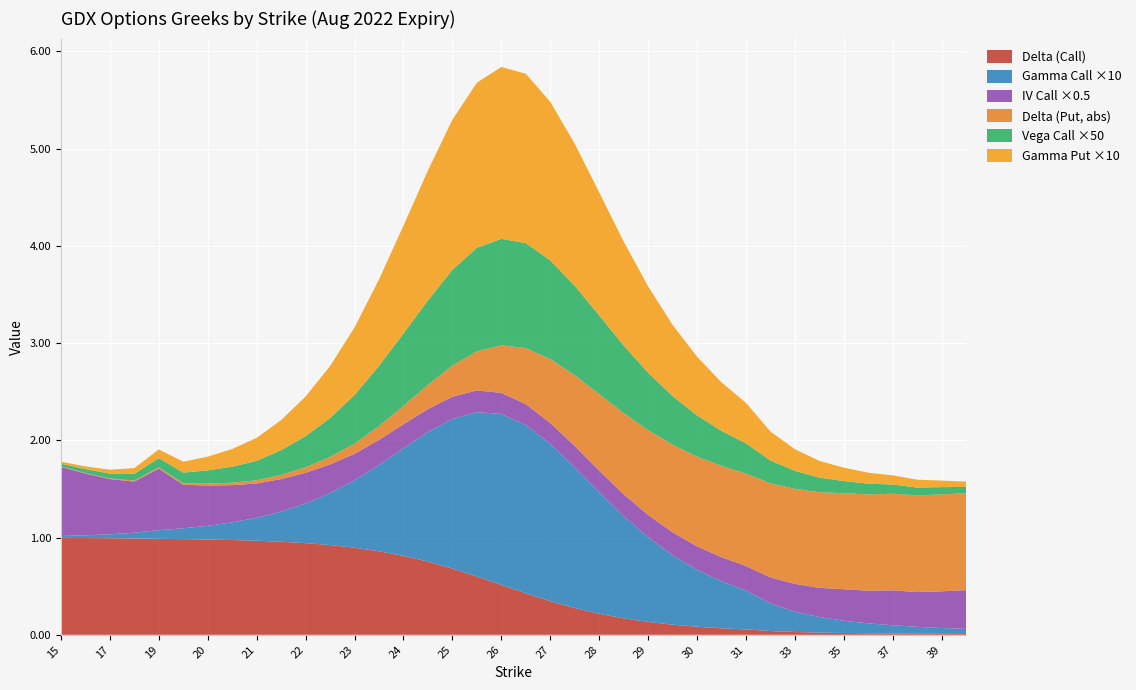

Reading left to right, extract all data points from this chart.

delta_call: 15=1.0	16=1.0	17=1.0	18=1.0	19=1.0	19.5=1.0	20=1.0	20.5=1.0	21=1.0	21.5=1.0	22=0.9	22.5=0.9	23=0.9	23.5=0.9	24=0.8	24.5=0.8	25=0.7	25.5=0.6	26=0.5	26.5=0.4	27=0.3	27.5=0.3	28=0.2	28.5=0.2	29=0.1	29.5=0.1	30=0.1	30.5=0.1	31=0.1	32=0.0	33=0.0	34=0.0	35=0.0	36=0.0	37=0.0	38=0.0	39=0.0	40=0.0
gamma_call: 15=0.0	16=0.0	17=0.0	18=0.0	19=0.0	19.5=0.0	20=0.0	20.5=0.0	21=0.0	21.5=0.0	22=0.0	22.5=0.1	23=0.1	23.5=0.1	24=0.1	24.5=0.1	25=0.2	25.5=0.2	26=0.2	26.5=0.2	27=0.2	27.5=0.1	28=0.1	28.5=0.1	29=0.1	29.5=0.1	30=0.1	30.5=0.0	31=0.0	32=0.0	33=0.0	34=0.0	35=0.0	36=0.0	37=0.0	38=0.0	39=0.0	40=0.0
iv_call: 15=1.4	16=1.3	17=1.1	18=1.1	19=1.3	19.5=0.9	20=0.8	20.5=0.8	21=0.7	21.5=0.7	22=0.6	22.5=0.6	23=0.5	23.5=0.5	24=0.5	24.5=0.5	25=0.5	25.5=0.4	26=0.4	26.5=0.4	27=0.4	27.5=0.4	28=0.4	28.5=0.4	29=0.5	29.5=0.5	30=0.5	30.5=0.5	31=0.5	32=0.5	33=0.6	34=0.6	35=0.6	36=0.7	37=0.7	38=0.7	39=0.8	40=0.8
delta_put: 15=0.0	16=0.0	17=0.0	18=0.0	19=0.0	19.5=0.0	20=0.0	20.5=0.0	21=0.0	21.5=0.0	22=0.1	22.5=0.1	23=0.1	23.5=0.1	24=0.2	24.5=0.2	25=0.3	25.5=0.4	26=0.5	26.5=0.6	27=0.7	27.5=0.7	28=0.8	28.5=0.8	29=0.9	29.5=0.9	30=0.9	30.5=0.9	31=1.0	32=1.0	33=1.0	34=1.0	35=1.0	36=1.0	37=1.0	38=1.0	39=1.0	40=1.0
vega_call: 15=0.0	16=0.0	17=0.0	18=0.0	19=0.0	19.5=0.0	20=0.0	20.5=0.0	21=0.0	21.5=0.0	22=0.0	22.5=0.0	23=0.0	23.5=0.0	24=0.0	24.5=0.0	25=0.0	25.5=0.0	26=0.0	26.5=0.0	27=0.0	27.5=0.0	28=0.0	28.5=0.0	29=0.0	29.5=0.0	30=0.0	30.5=0.0	31=0.0	32=0.0	33=0.0	34=0.0	35=0.0	36=0.0	37=0.0	38=0.0	39=0.0	40=0.0
gamma_put: 15=0.0	16=0.0	17=0.0	18=0.0	19=0.0	19.5=0.0	20=0.0	20.5=0.0	21=0.0	21.5=0.0	22=0.0	22.5=0.1	23=0.1	23.5=0.1	24=0.1	24.5=0.1	25=0.2	25.5=0.2	26=0.2	26.5=0.2	27=0.2	27.5=0.1	28=0.1	28.5=0.1	29=0.1	29.5=0.1	30=0.1	30.5=0.0	31=0.0	32=0.0	33=0.0	34=0.0	35=0.0	36=0.0	37=0.0	38=0.0	39=0.0	40=0.0